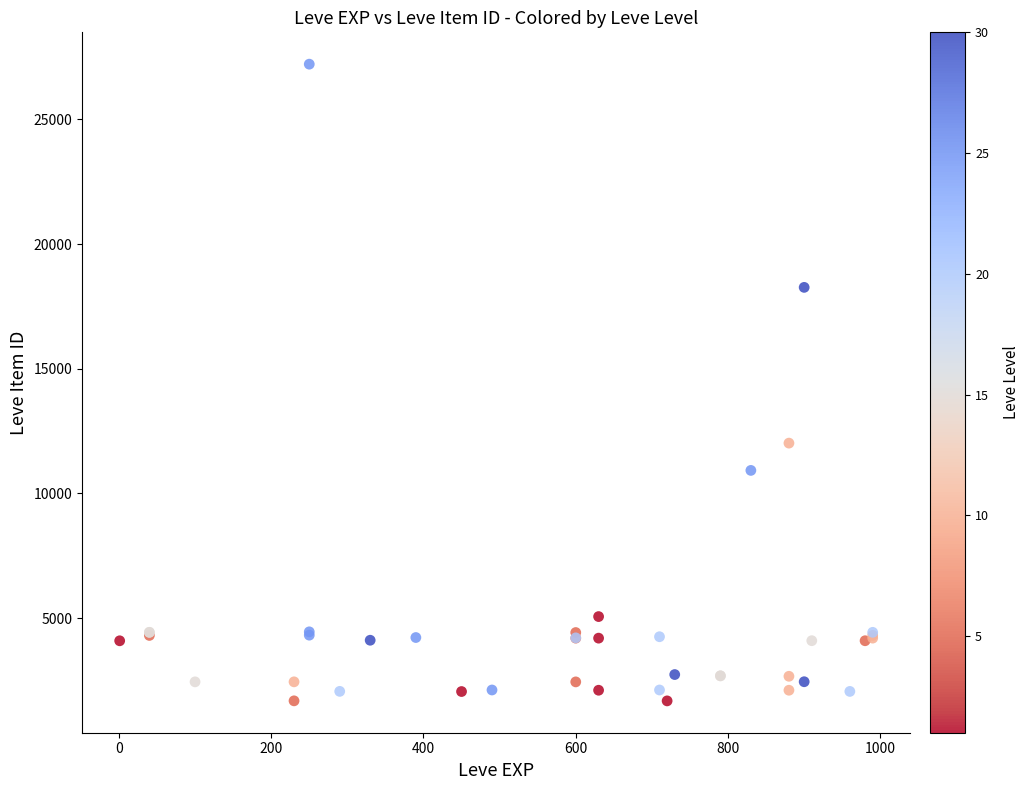

What Y value in the scatter plot is closest to 14448?

12018